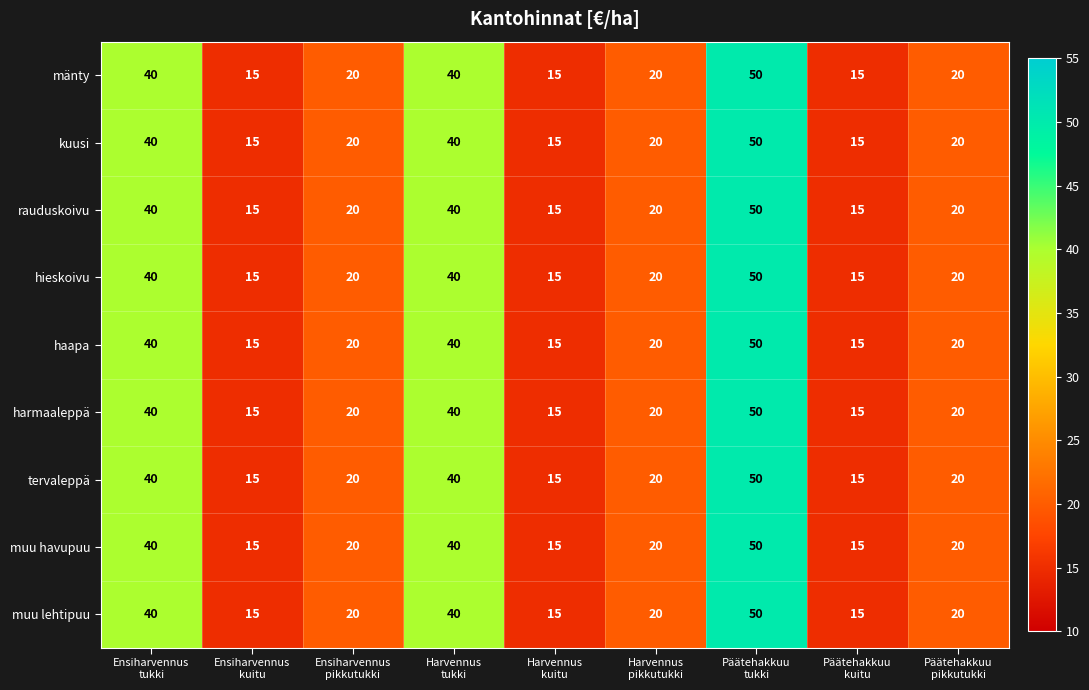

How many muu lehtipuu values are between 15 and 40?

8